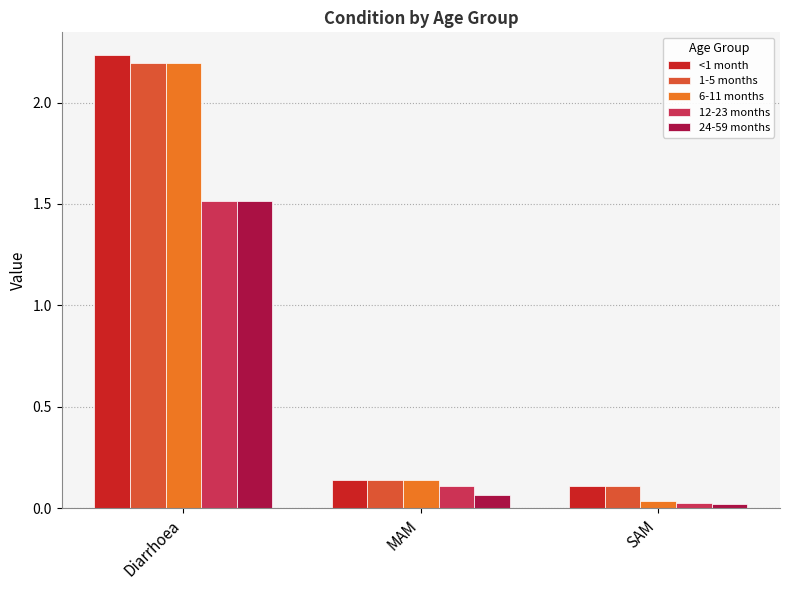

Rank the categories by 6-11 months value from lowest to highest.

SAM, MAM, Diarrhoea